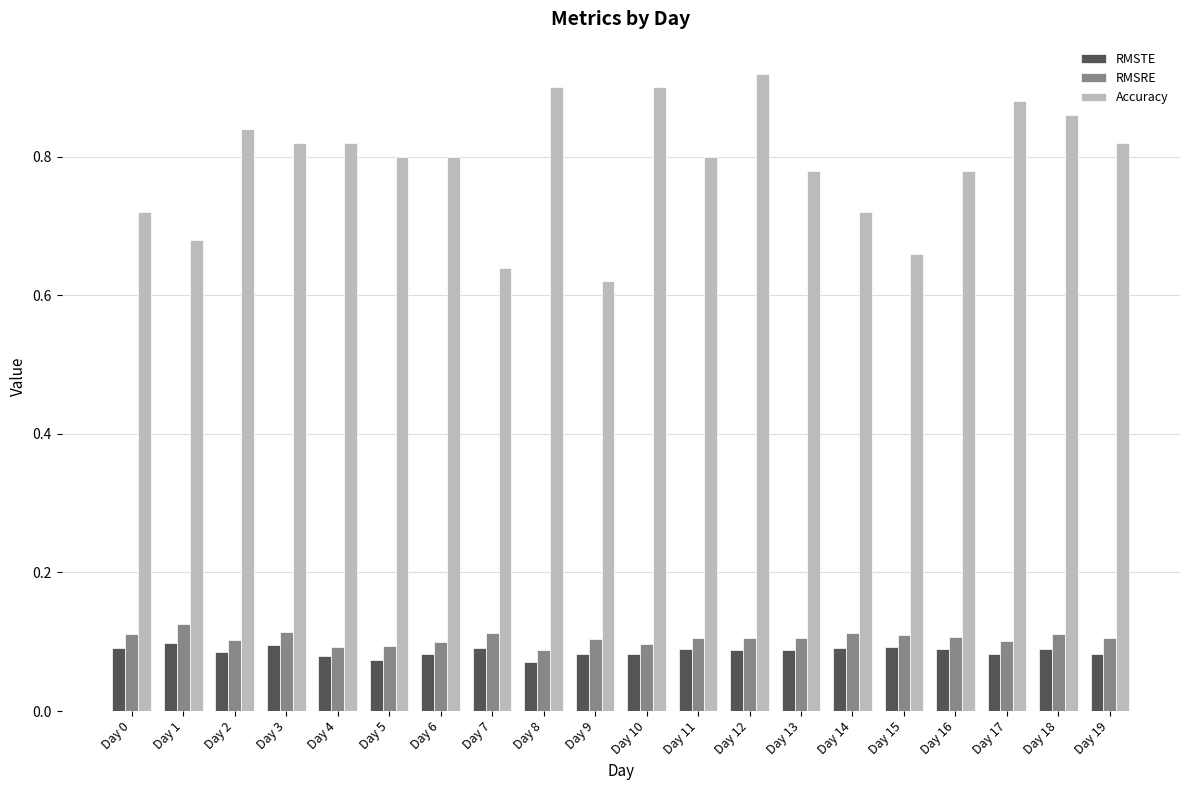

Count the number of data series in this chart.

3